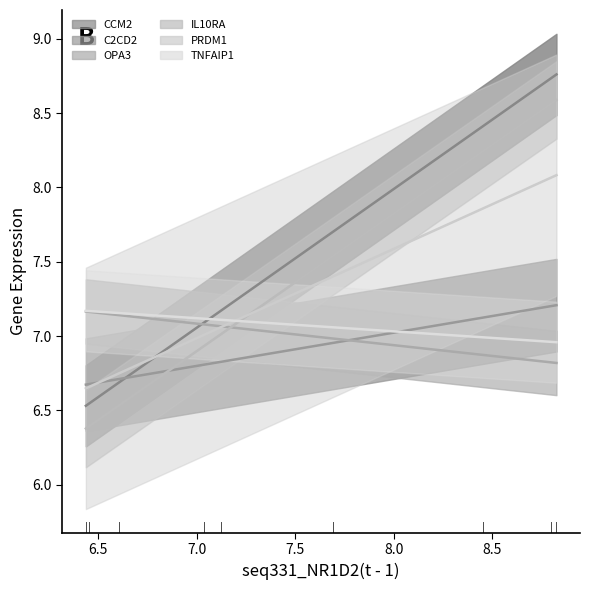

What is the label of the 5th point from the left?

8.0